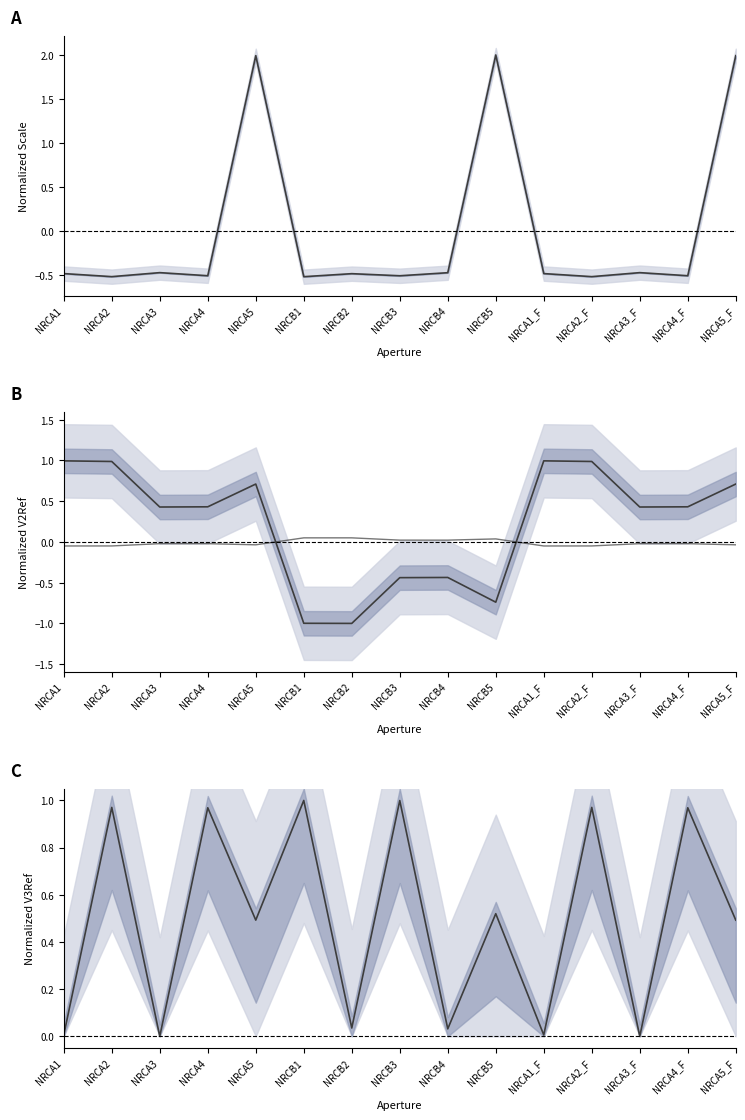

In V2Ref, how many points are higher than both neighbors (excluding endpoints)?

3